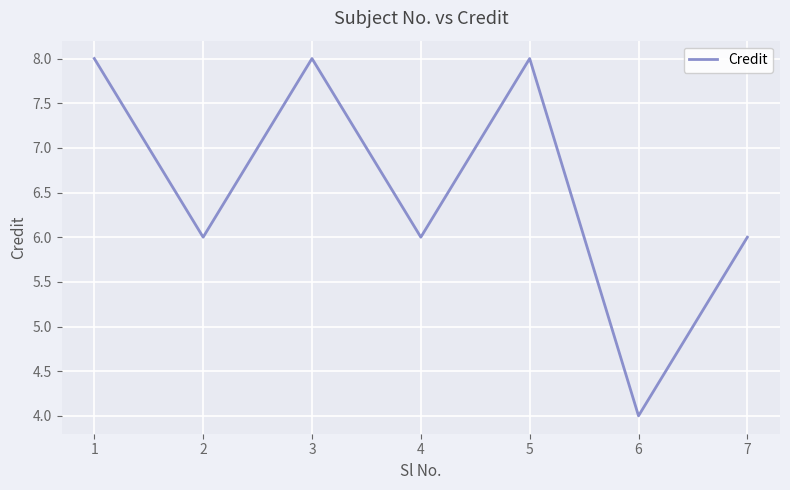

What is the maximum value shown in the chart?

8